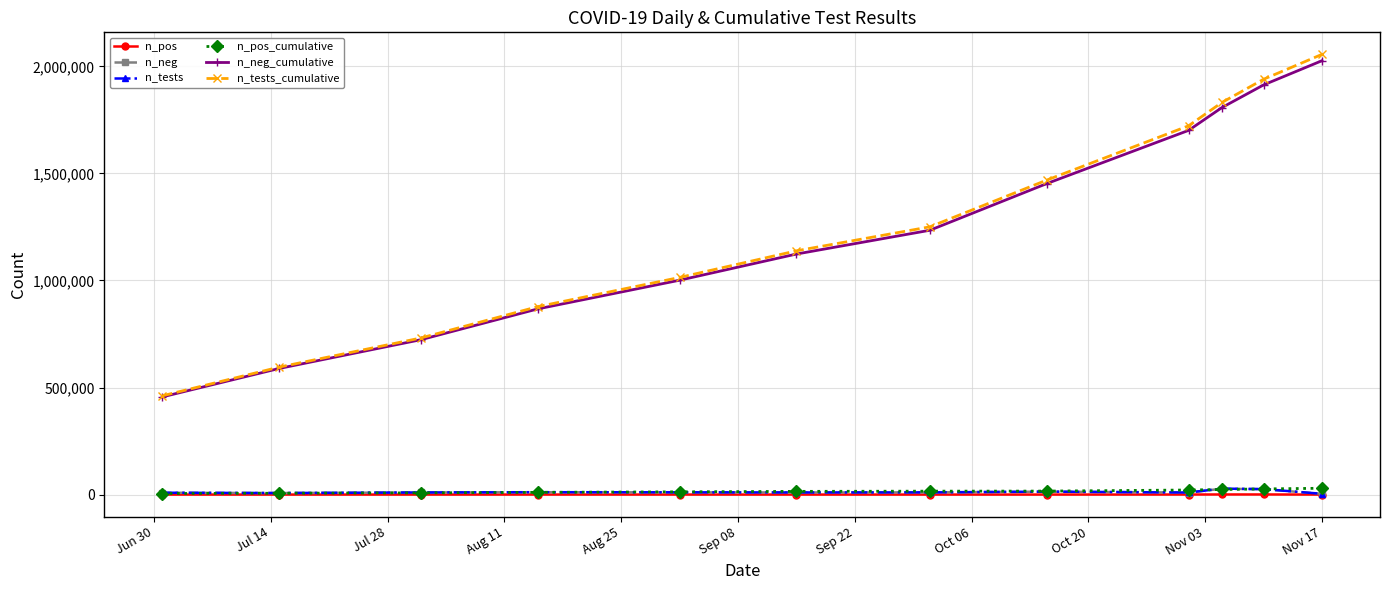

What is the maximum value shown in the chart?

2056181